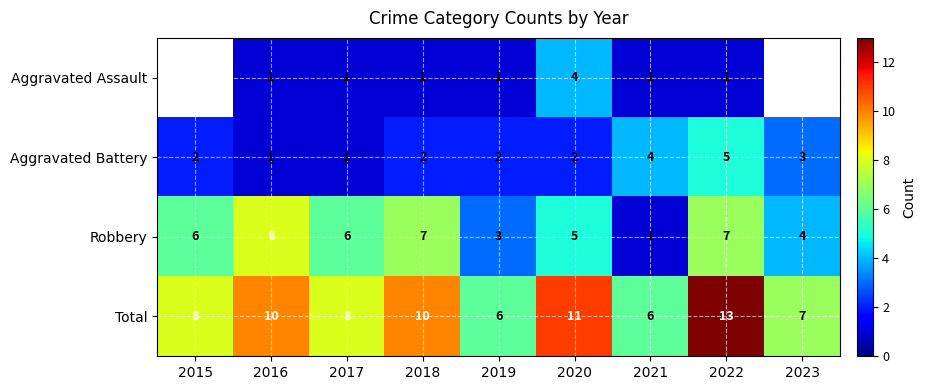

The value of Robbery at 2015 is 3.1. True or false?

False